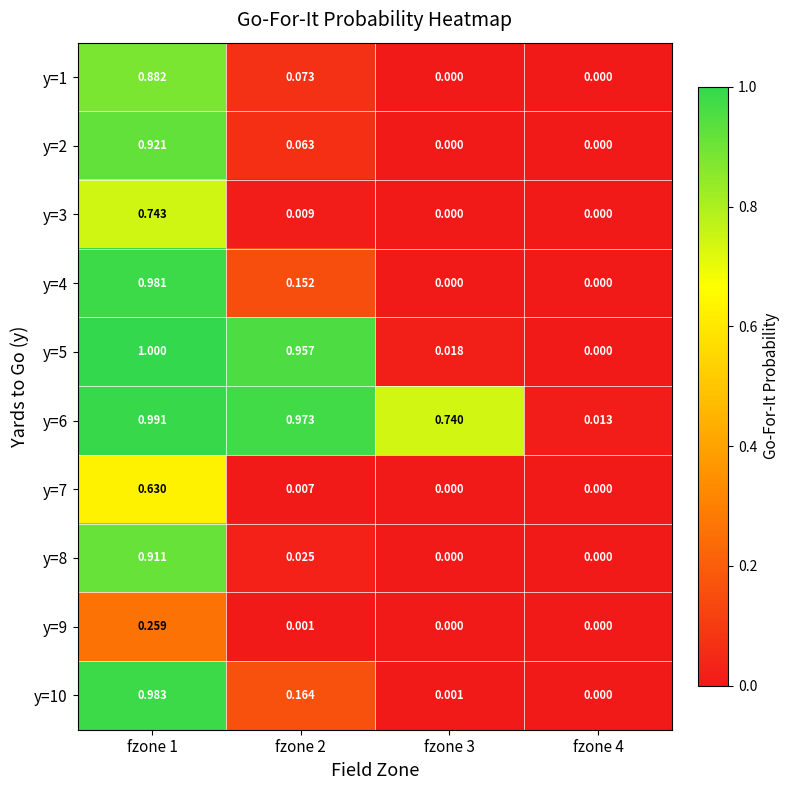

Rank the series by their maximum value, from highest to lowest.

y=5, y=6, y=10, y=4, y=2, y=8, y=1, y=3, y=7, y=9